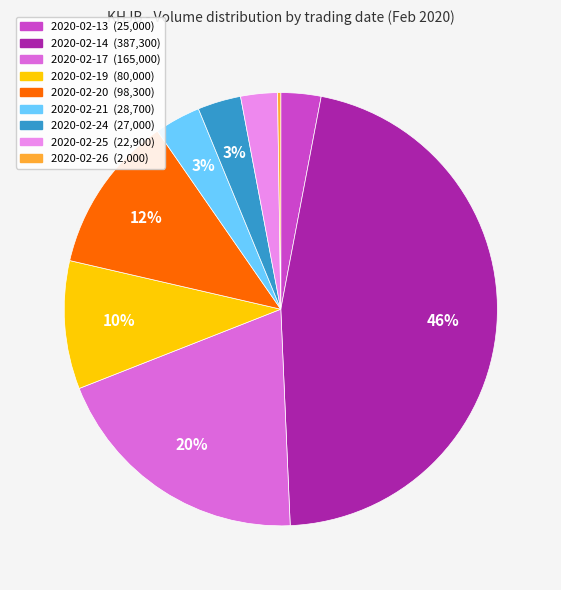

Which category has the biggest portion of the pie?

2020-02-14